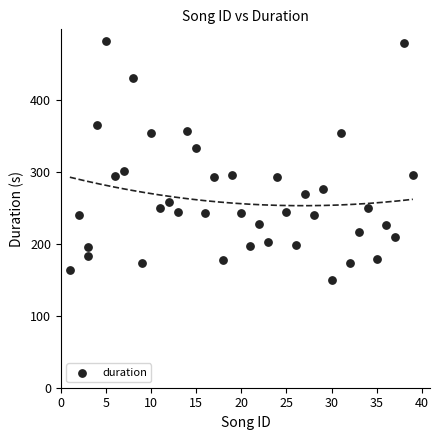

What is the range of X values (max minus min)?

38